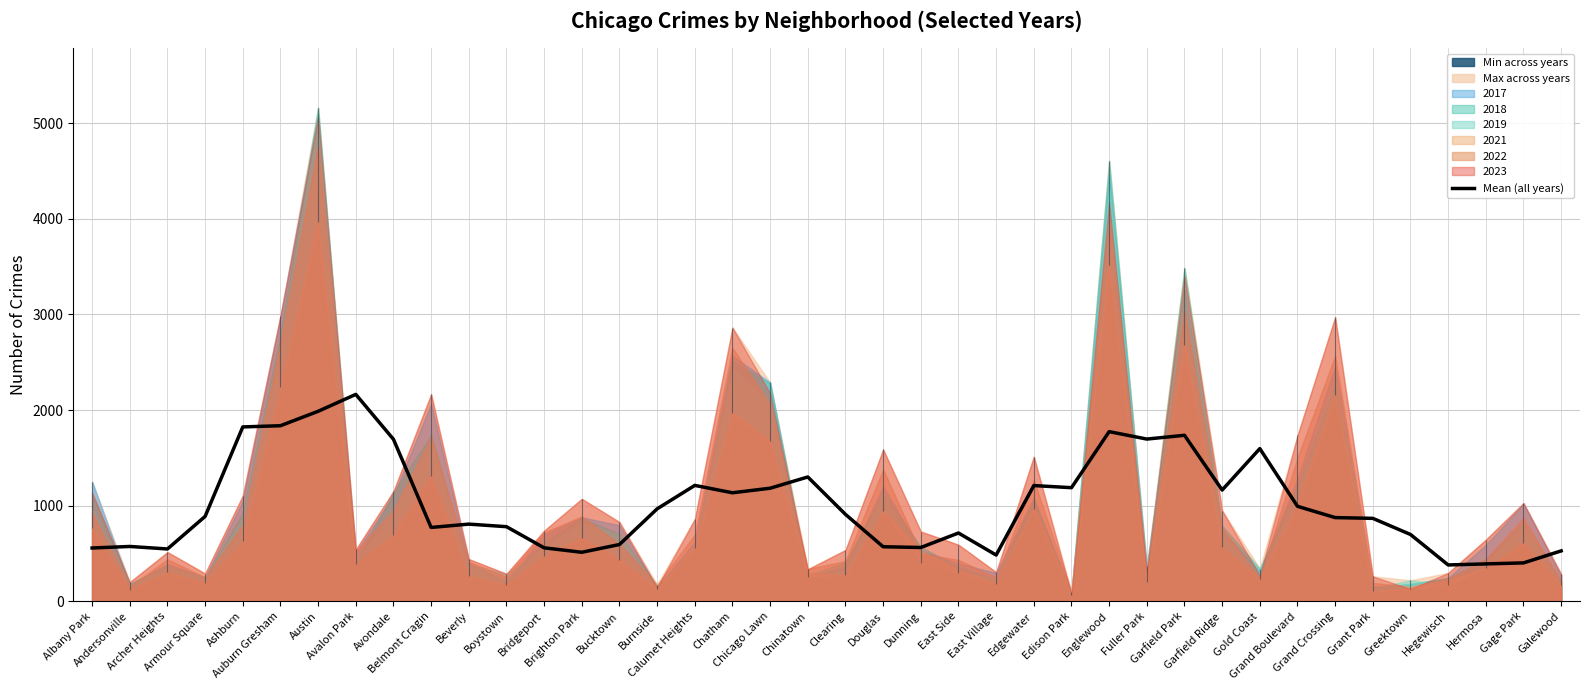

Count the number of values greater than 887.

20